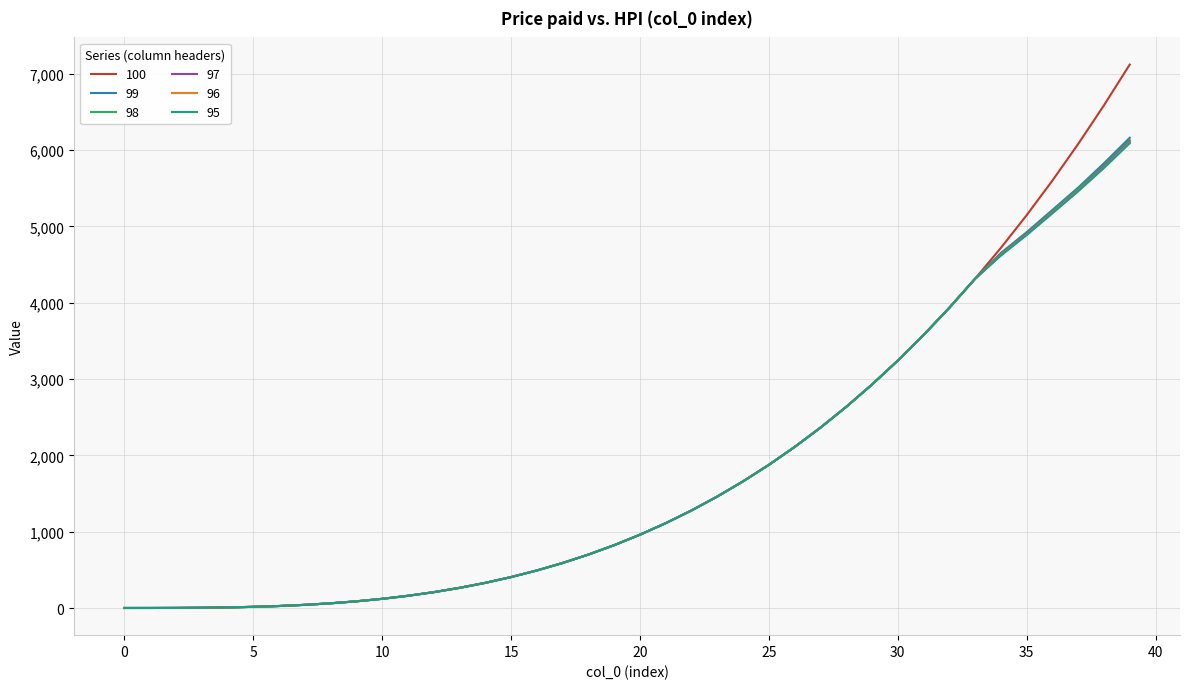

Which series has the largest range (max minus min)?

100